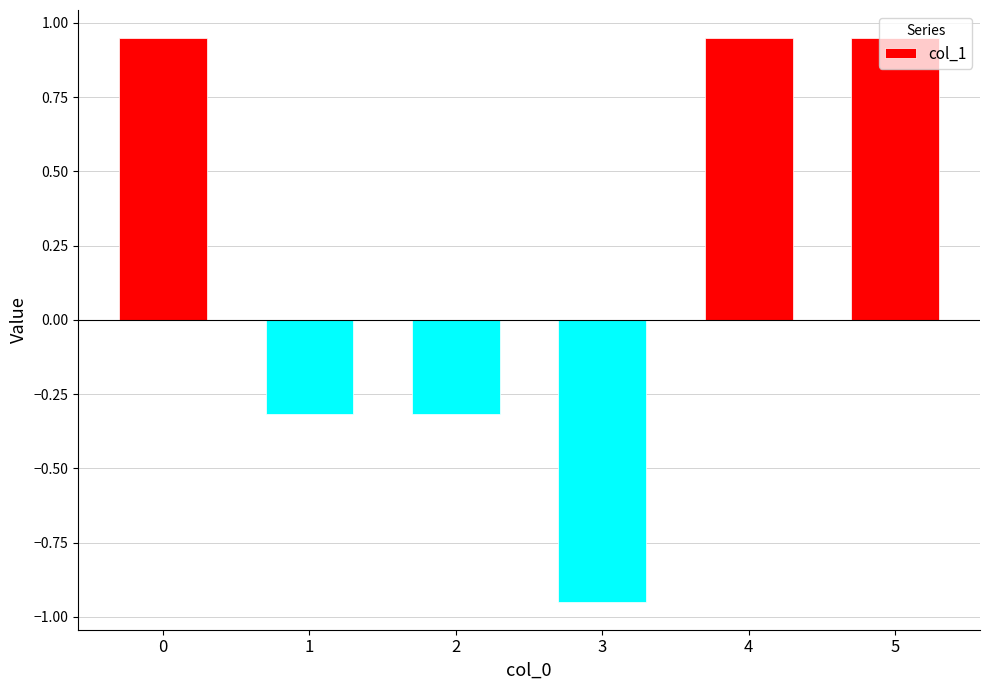

What is the sum of the values at 4 and 5?

1.9